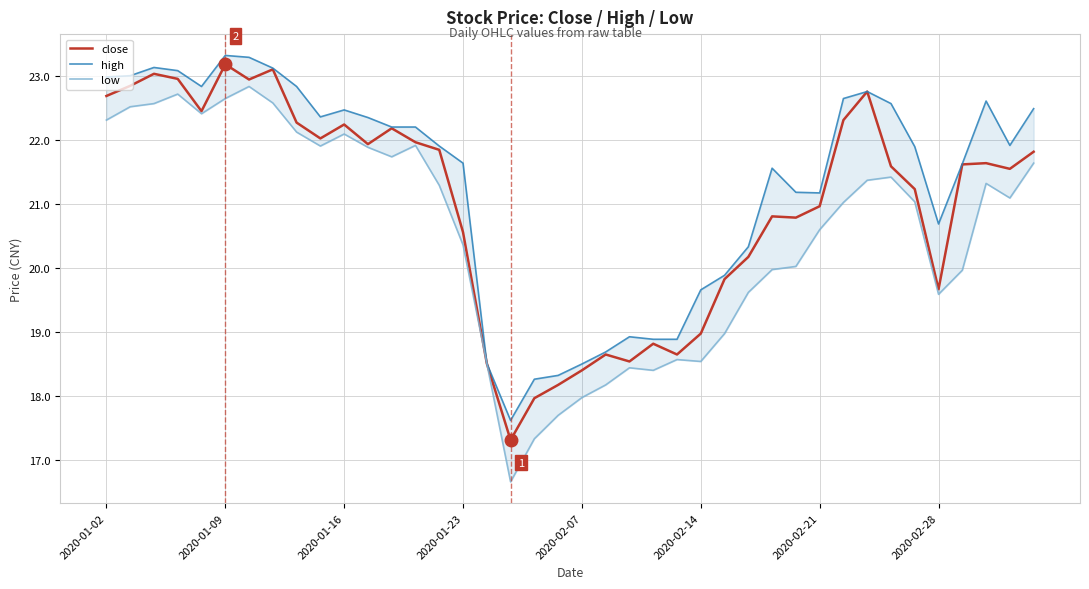

The value of close at 2020-01-09 is 23.2. True or false?

True